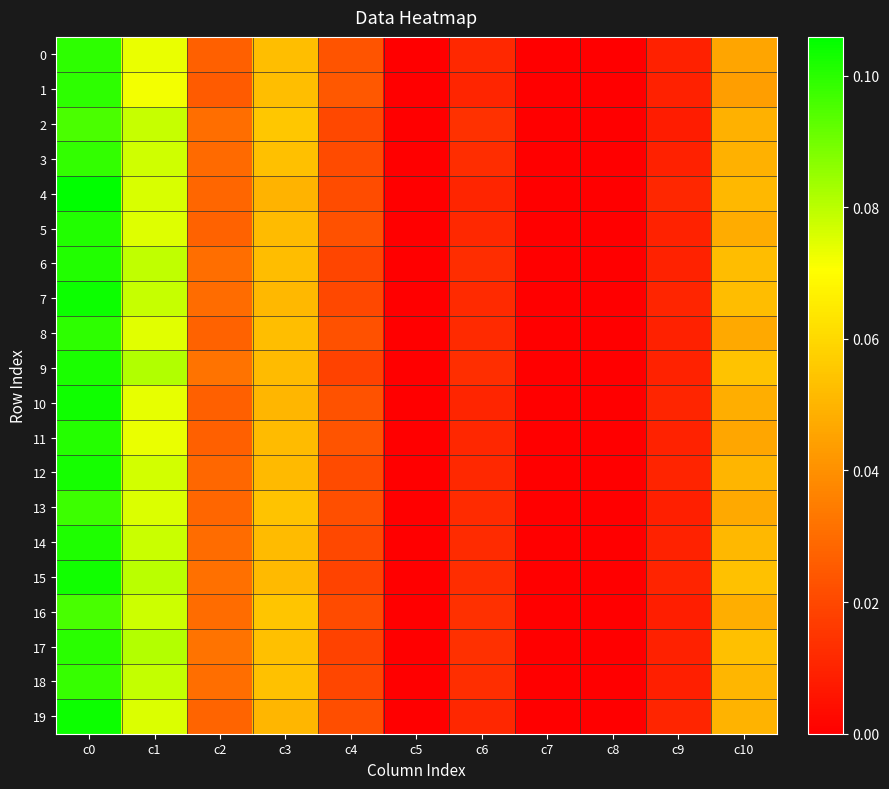

Reading left to right, list all the values displayed in this chart.

0: c0=0.1	c1=0.1	c2=0.0	c3=0.1	c4=0.0	c5=0.0	c6=0.0	c7=0.0	c8=0.0	c9=0.0	c10=0.0
1: c0=0.1	c1=0.1	c2=0.0	c3=0.1	c4=0.0	c5=0.0	c6=0.0	c7=0.0	c8=0.0	c9=0.0	c10=0.0
2: c0=0.1	c1=0.1	c2=0.0	c3=0.1	c4=0.0	c5=0.0	c6=0.0	c7=0.0	c8=0.0	c9=0.0	c10=0.0
3: c0=0.1	c1=0.1	c2=0.0	c3=0.1	c4=0.0	c5=0.0	c6=0.0	c7=0.0	c8=0.0	c9=0.0	c10=0.0
4: c0=0.1	c1=0.1	c2=0.0	c3=0.0	c4=0.0	c5=0.0	c6=0.0	c7=0.0	c8=0.0	c9=0.0	c10=0.1
5: c0=0.1	c1=0.1	c2=0.0	c3=0.1	c4=0.0	c5=0.0	c6=0.0	c7=0.0	c8=0.0	c9=0.0	c10=0.0
6: c0=0.1	c1=0.1	c2=0.0	c3=0.1	c4=0.0	c5=0.0	c6=0.0	c7=0.0	c8=0.0	c9=0.0	c10=0.1
7: c0=0.1	c1=0.1	c2=0.0	c3=0.1	c4=0.0	c5=0.0	c6=0.0	c7=0.0	c8=0.0	c9=0.0	c10=0.1
8: c0=0.1	c1=0.1	c2=0.0	c3=0.1	c4=0.0	c5=0.0	c6=0.0	c7=0.0	c8=0.0	c9=0.0	c10=0.0
9: c0=0.1	c1=0.1	c2=0.0	c3=0.1	c4=0.0	c5=0.0	c6=0.0	c7=0.0	c8=0.0	c9=0.0	c10=0.1
10: c0=0.1	c1=0.1	c2=0.0	c3=0.1	c4=0.0	c5=0.0	c6=0.0	c7=0.0	c8=0.0	c9=0.0	c10=0.0
11: c0=0.1	c1=0.1	c2=0.0	c3=0.1	c4=0.0	c5=0.0	c6=0.0	c7=0.0	c8=0.0	c9=0.0	c10=0.0
12: c0=0.1	c1=0.1	c2=0.0	c3=0.1	c4=0.0	c5=0.0	c6=0.0	c7=0.0	c8=0.0	c9=0.0	c10=0.1
13: c0=0.1	c1=0.1	c2=0.0	c3=0.1	c4=0.0	c5=0.0	c6=0.0	c7=0.0	c8=0.0	c9=0.0	c10=0.0
14: c0=0.1	c1=0.1	c2=0.0	c3=0.1	c4=0.0	c5=0.0	c6=0.0	c7=0.0	c8=0.0	c9=0.0	c10=0.1
15: c0=0.1	c1=0.1	c2=0.0	c3=0.1	c4=0.0	c5=0.0	c6=0.0	c7=0.0	c8=0.0	c9=0.0	c10=0.1
16: c0=0.1	c1=0.1	c2=0.0	c3=0.1	c4=0.0	c5=0.0	c6=0.0	c7=0.0	c8=0.0	c9=0.0	c10=0.0
17: c0=0.1	c1=0.1	c2=0.0	c3=0.1	c4=0.0	c5=0.0	c6=0.0	c7=0.0	c8=0.0	c9=0.0	c10=0.1
18: c0=0.1	c1=0.1	c2=0.0	c3=0.1	c4=0.0	c5=0.0	c6=0.0	c7=0.0	c8=0.0	c9=0.0	c10=0.1
19: c0=0.1	c1=0.1	c2=0.0	c3=0.1	c4=0.0	c5=0.0	c6=0.0	c7=0.0	c8=0.0	c9=0.0	c10=0.0